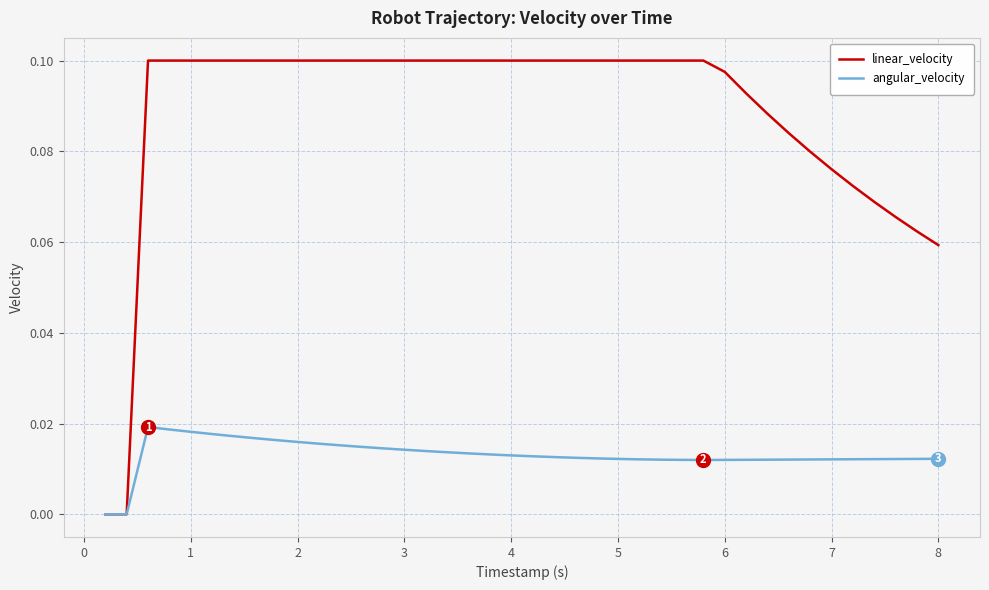

Rank the series by their maximum value, from highest to lowest.

linear_velocity, angular_velocity